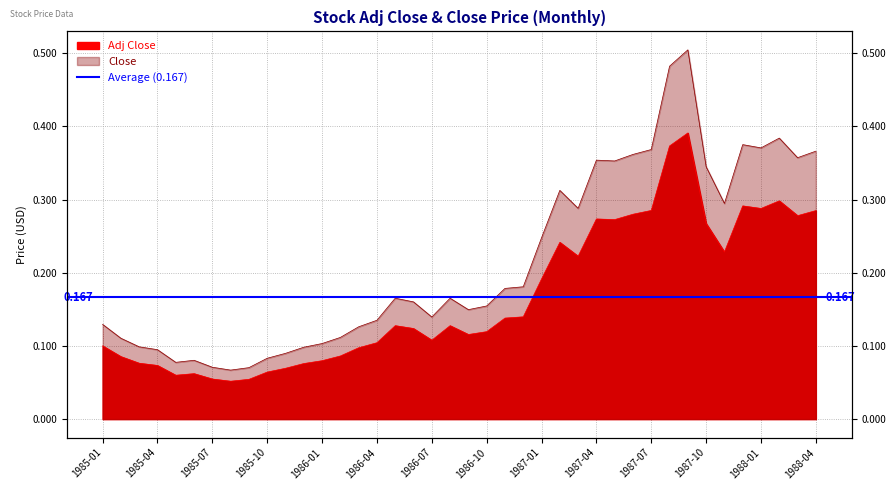

Does the chart display data point markers on the line(s)?

No